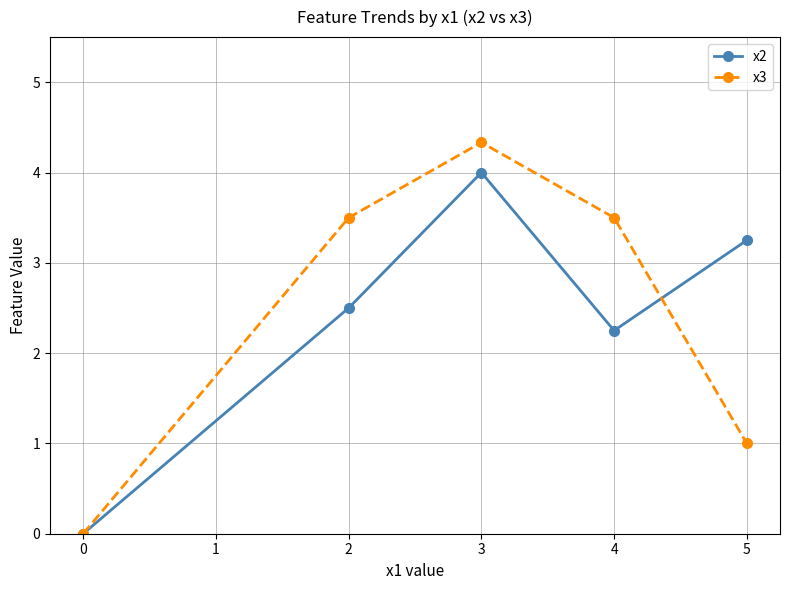

What is the value of the x3 point at the 4th from the left?

3.5